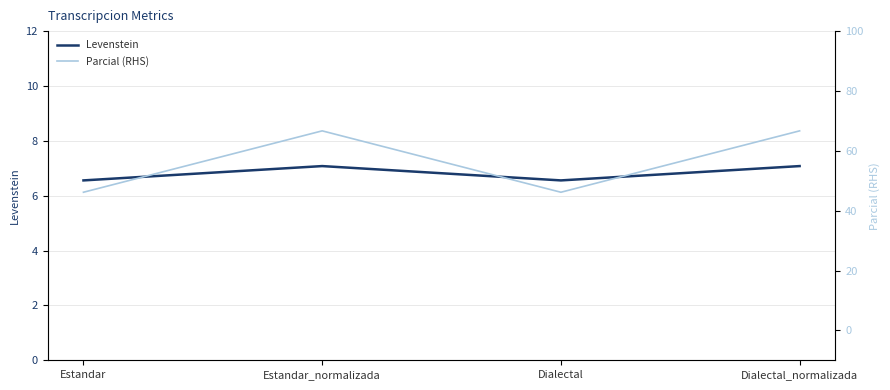

What is the sum of the Levenstein values at Dialectal_normalizada and Dialectal?

13.6